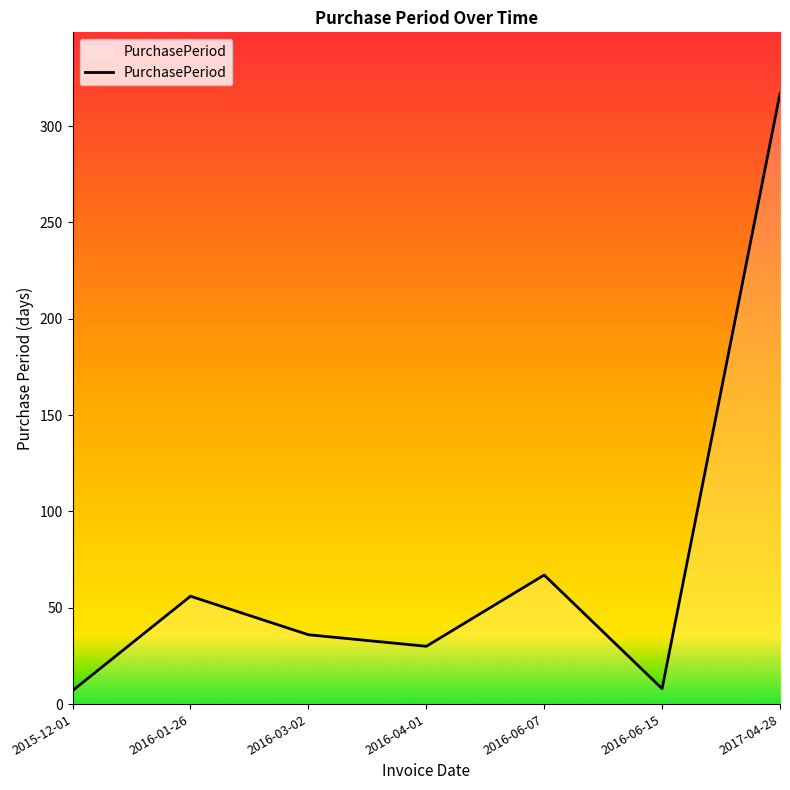

What is the difference between the values at 2016-06-07 and 2016-03-02?

31